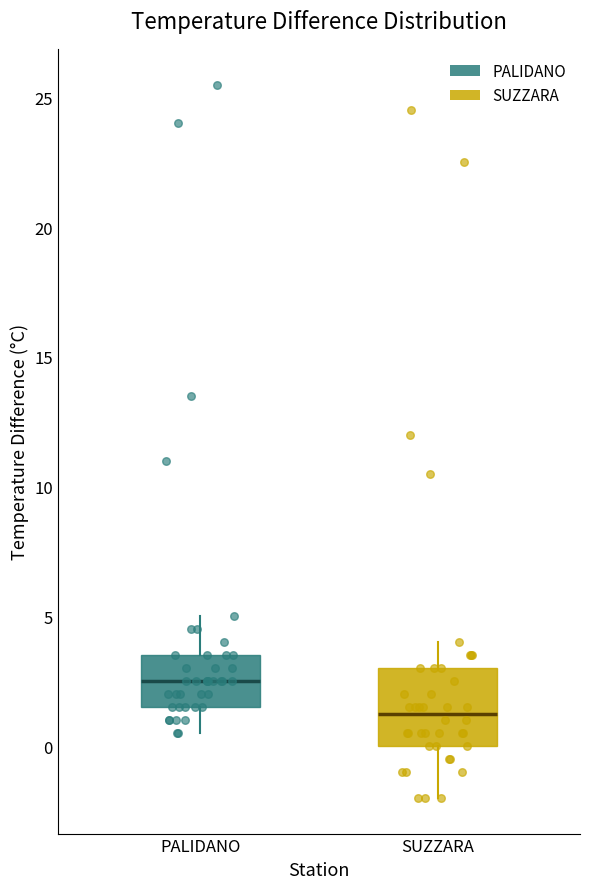

Reading left to right, read every box against the y-axis: the position of its median line, the range the box covers, and the ends of its whiskers. The values are not printed on the chart, so give them approximately, as read against the axis.

PALIDANO: median 2.5, box 1.5 to 3.5, whiskers 0.5 to 5.0
SUZZARA: median 1.5, box 0.0 to 3.0, whiskers -2.0 to 4.0